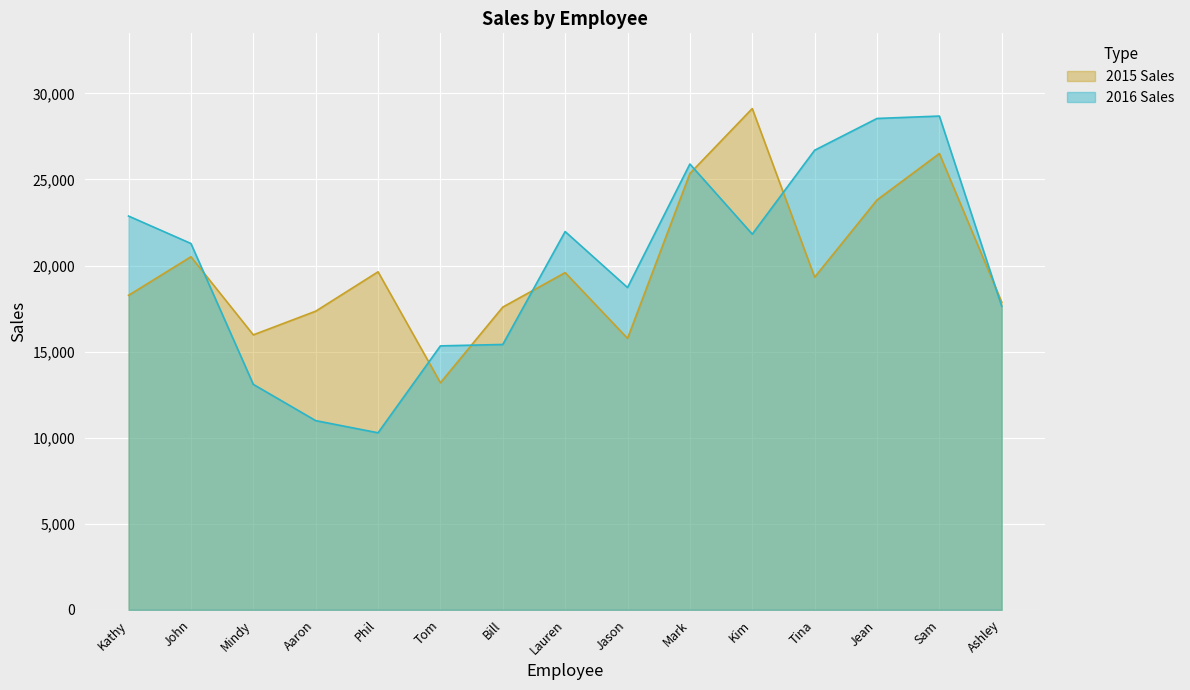

What is the spread (max minus min) of values at Aaron?

6357